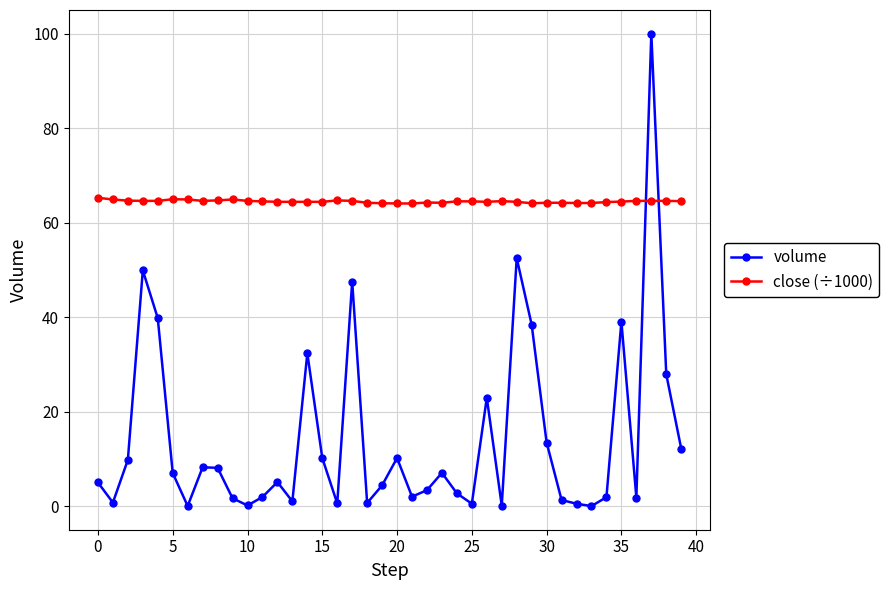

After their last crossing, which series has the higher values: close (÷1000) or volume?

close (÷1000)